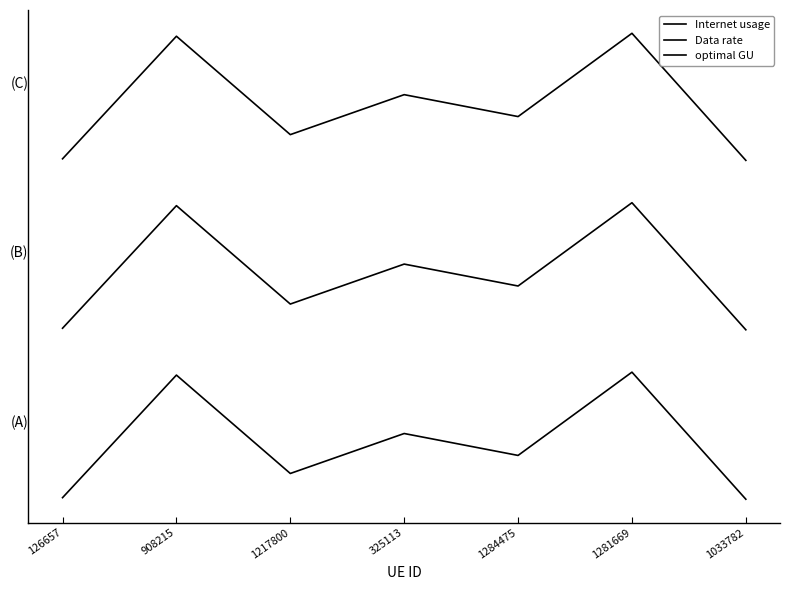

Is this an area chart (filled region under the line)?

No